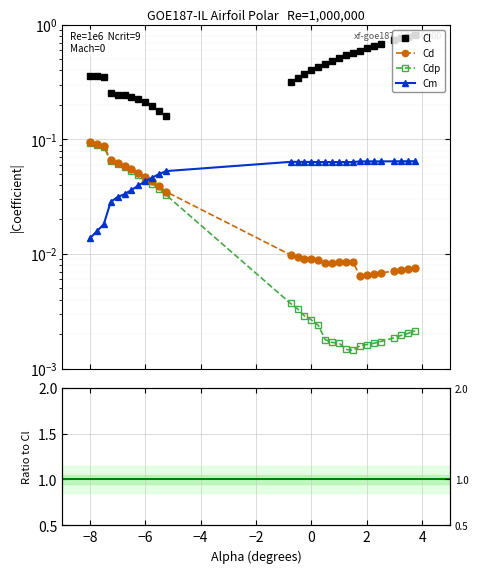

Which series ends up on top after the final intersection of Cm and Cdp?

Cm